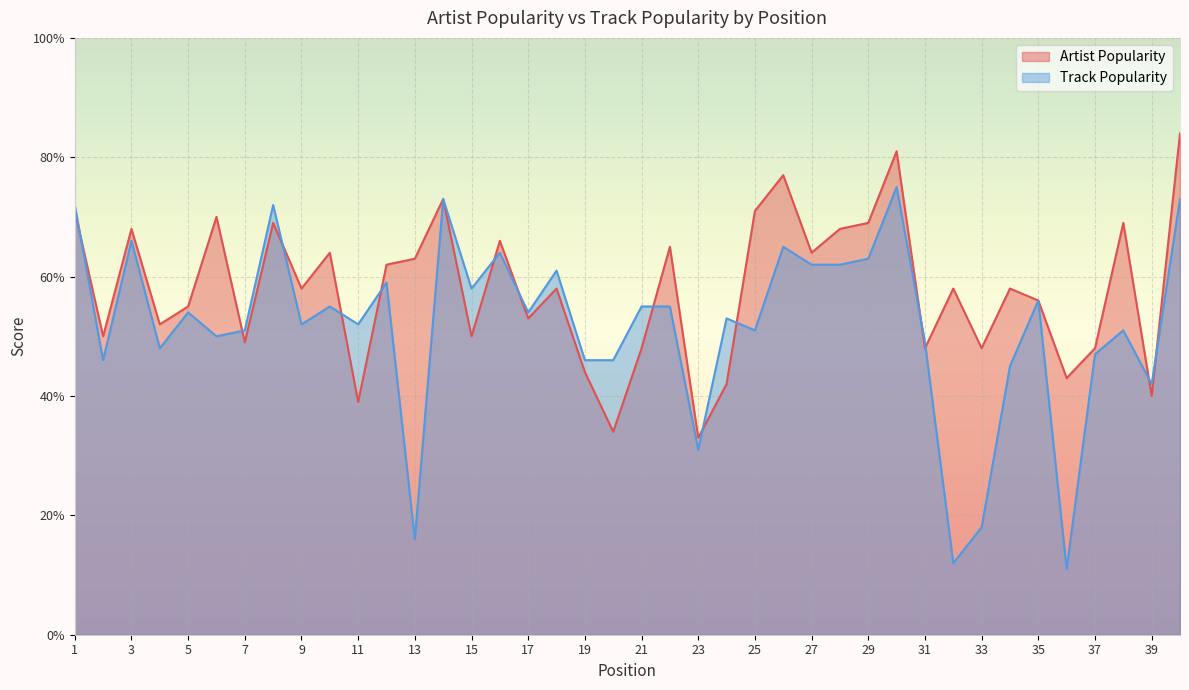

What is the value of the Track Popularity point at the 30th from the left?

75